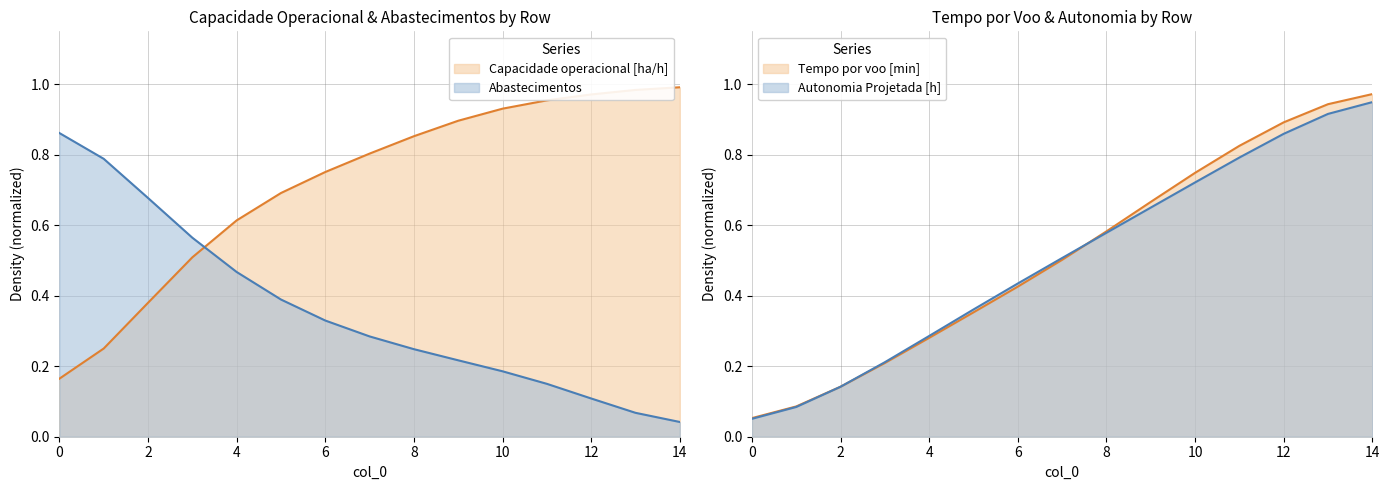

What is the difference between the maximum and minimum values in the Abastecimentos series?

0.8